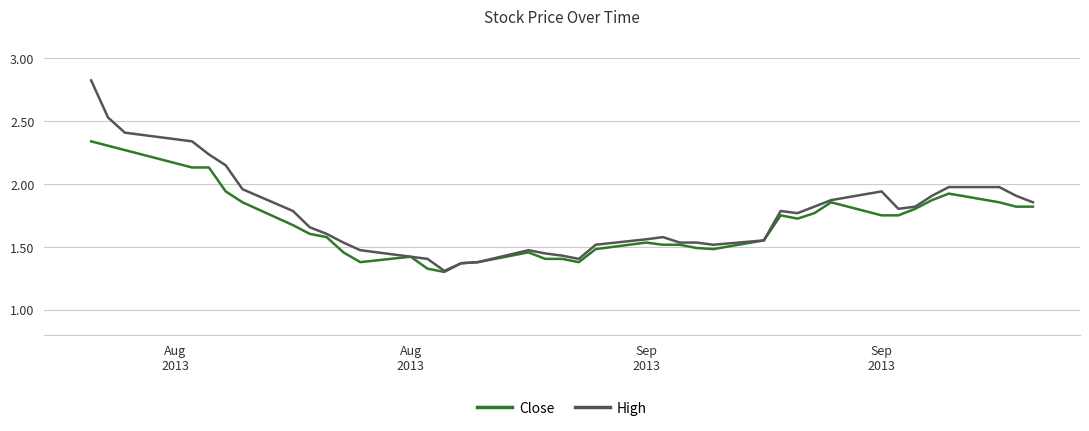

Which series has the largest range (max minus min)?

High